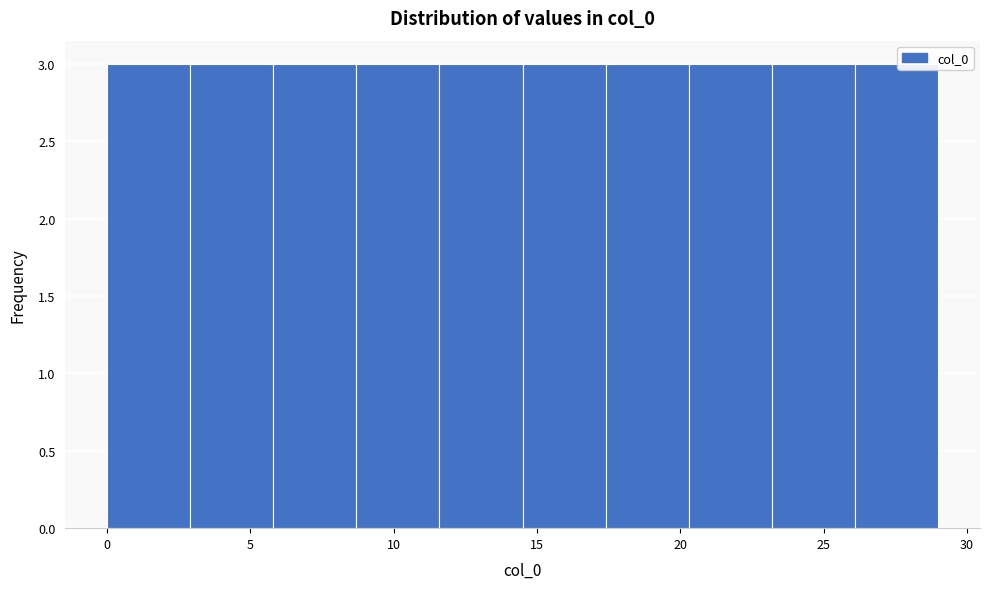

Reading left to right, transcribe this chart: for each bar, give the range it covers on the x-axis and its height. Neither the bar edges nor the heights are printed on the chart, so give them approximately, as read against the axes.

0.0 to 2.9: 3
2.9 to 5.8: 3
5.8 to 8.7: 3
8.7 to 11.6: 3
11.6 to 14.5: 3
14.5 to 17.4: 3
17.4 to 20.3: 3
20.3 to 23.2: 3
23.2 to 26.1: 3
26.1 to 29.0: 3